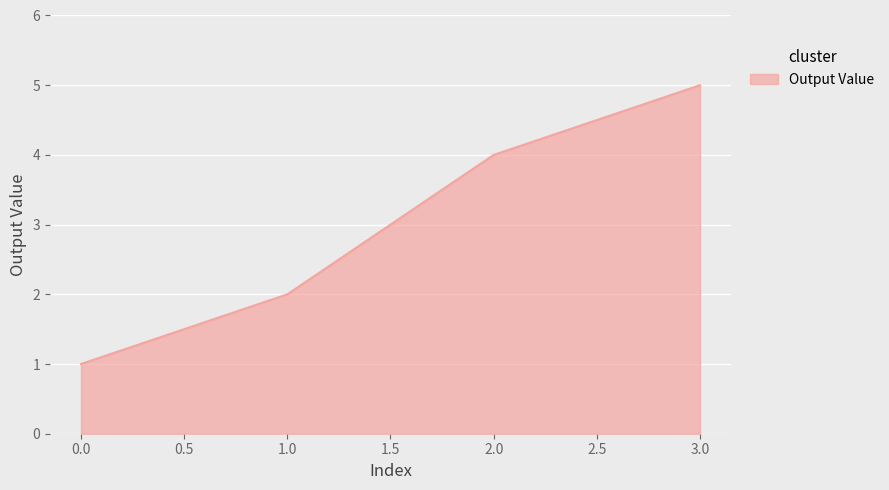

How many distinct data groups are displayed?

1